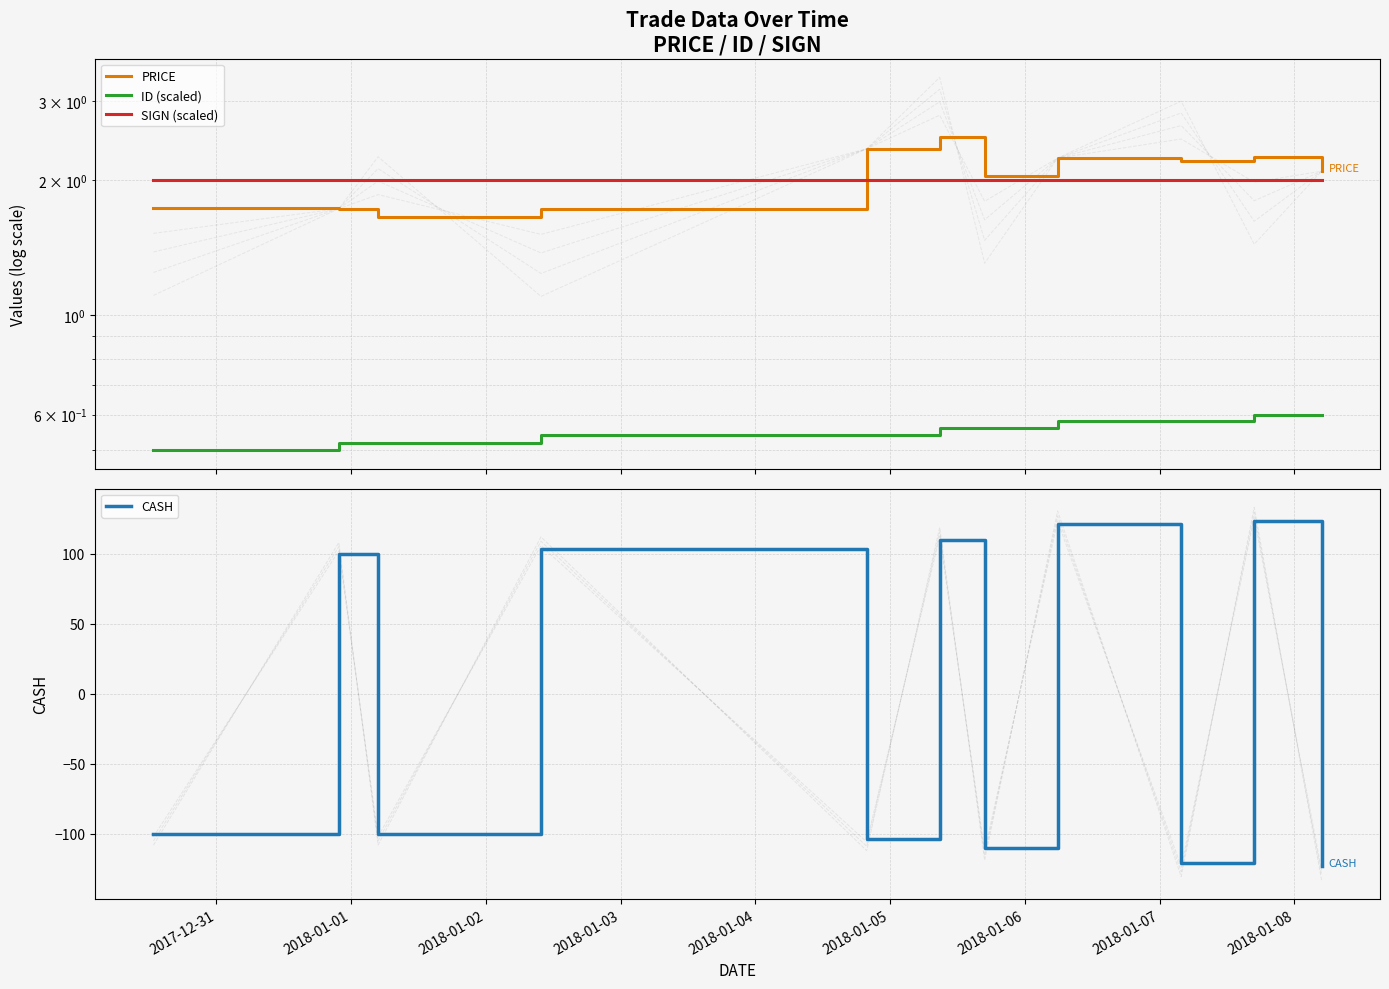

True or false: ID (scaled) and SIGN (scaled) intersect in this chart.

False